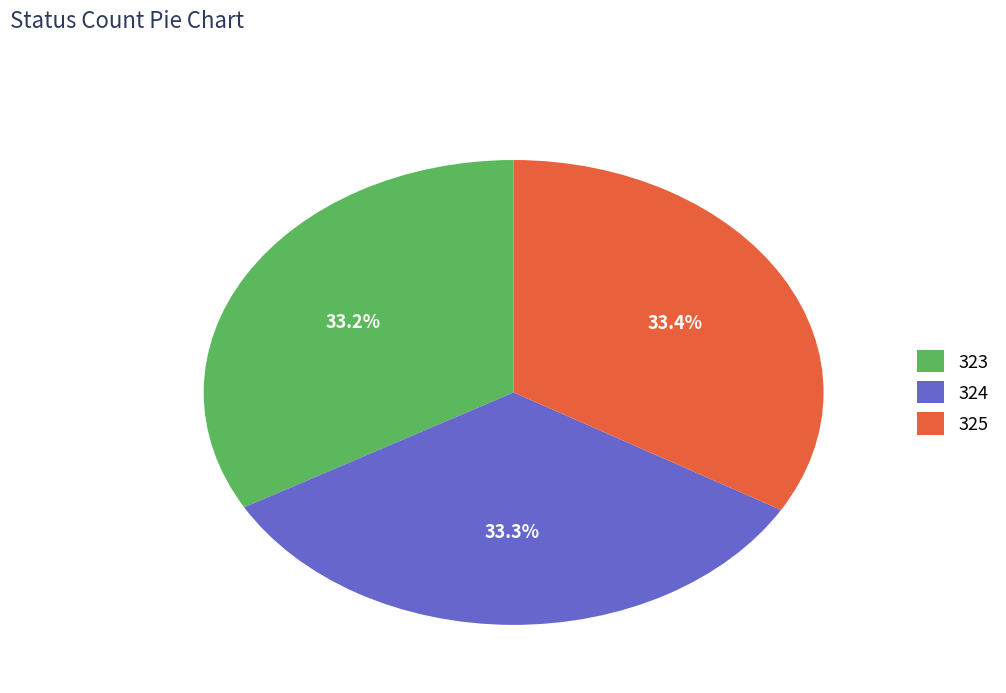

Does any single category account for the majority?

No